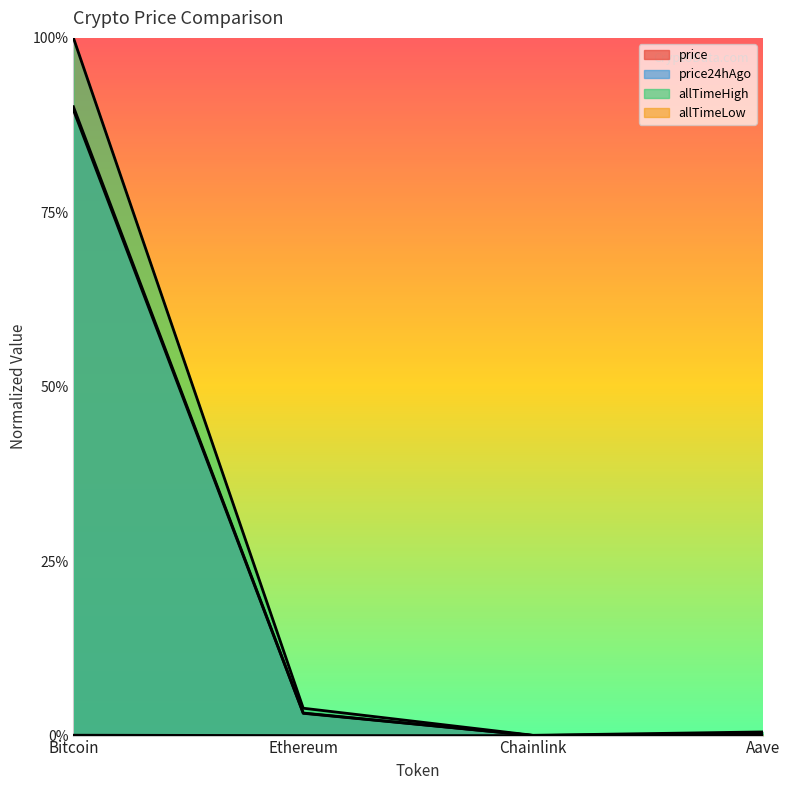

What is the sum of all price values?

0.9